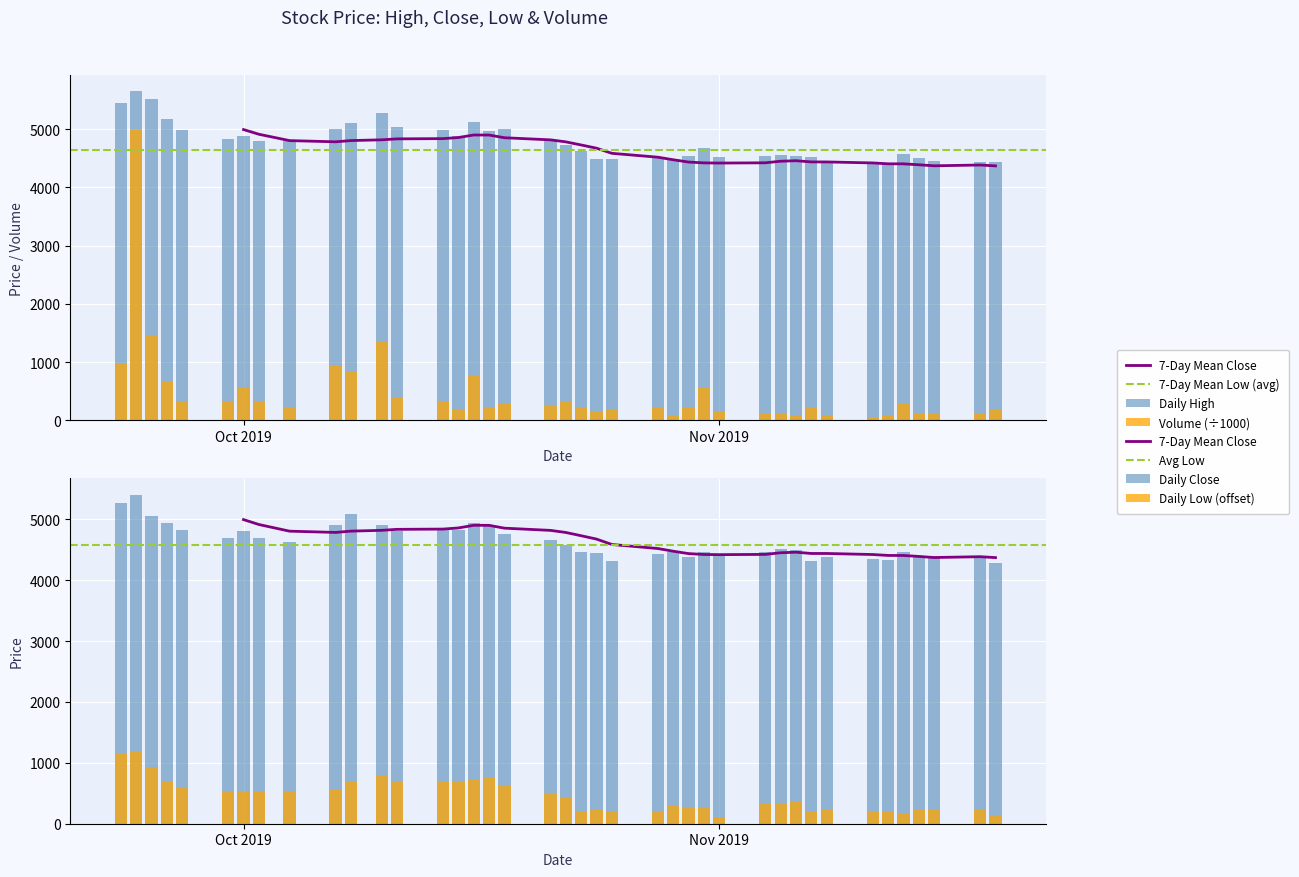

Are the bars horizontal?

No